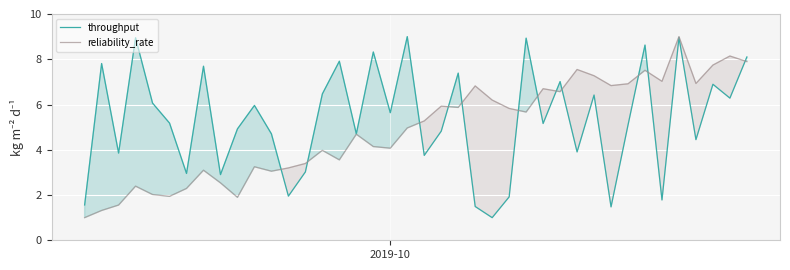

What is the minimum value for reliability_rate?

1.0